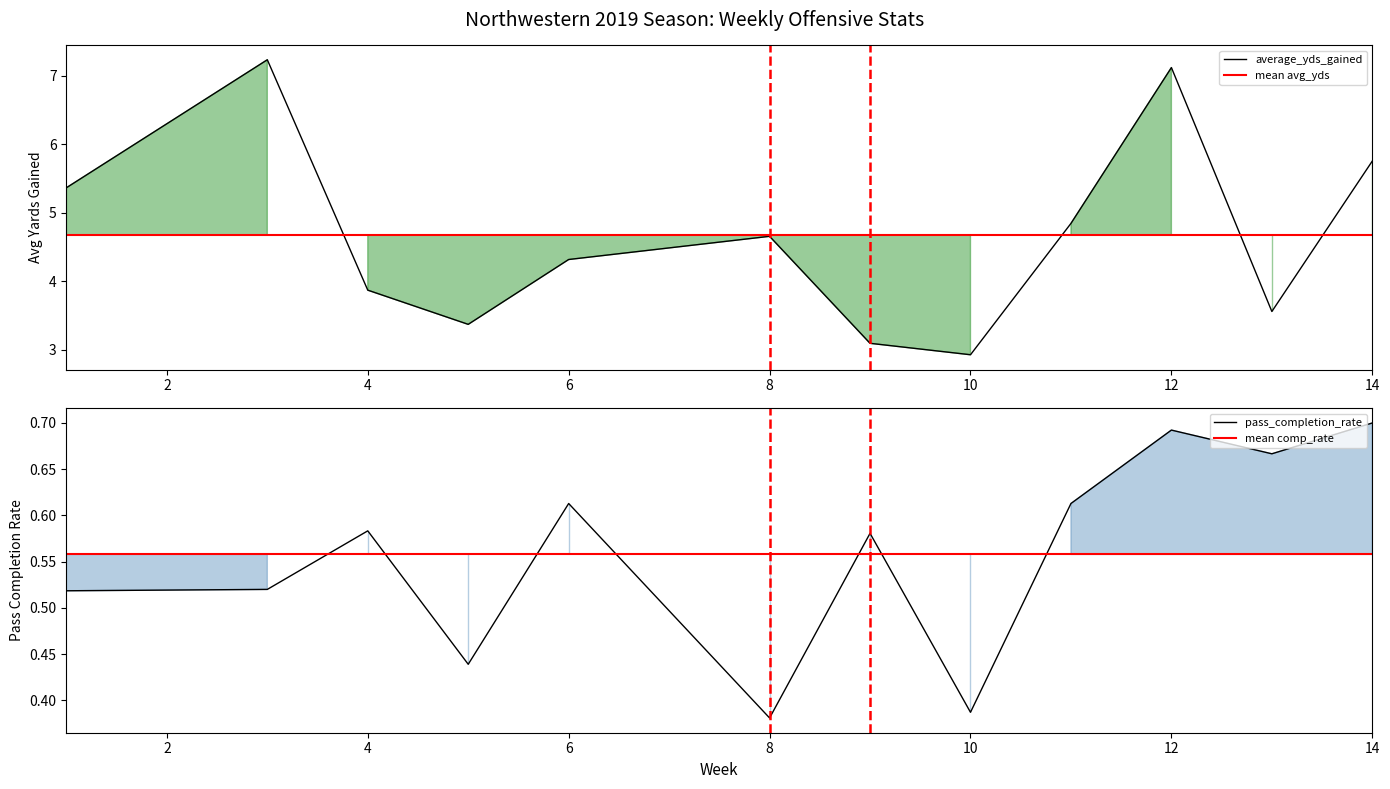

At which category is the sum across all series the highest?

12